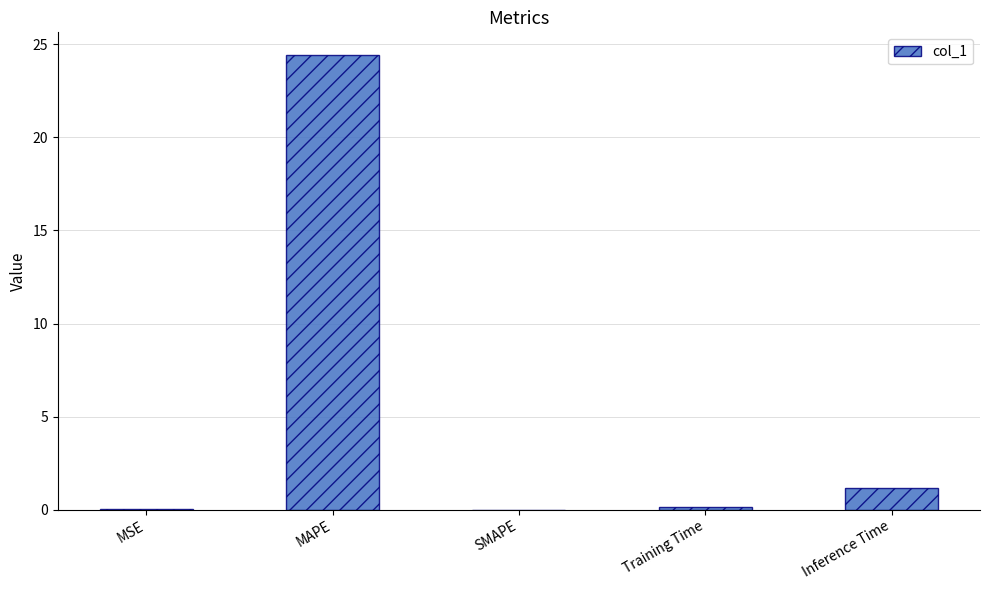

Which has a higher value, MAPE or SMAPE?

MAPE